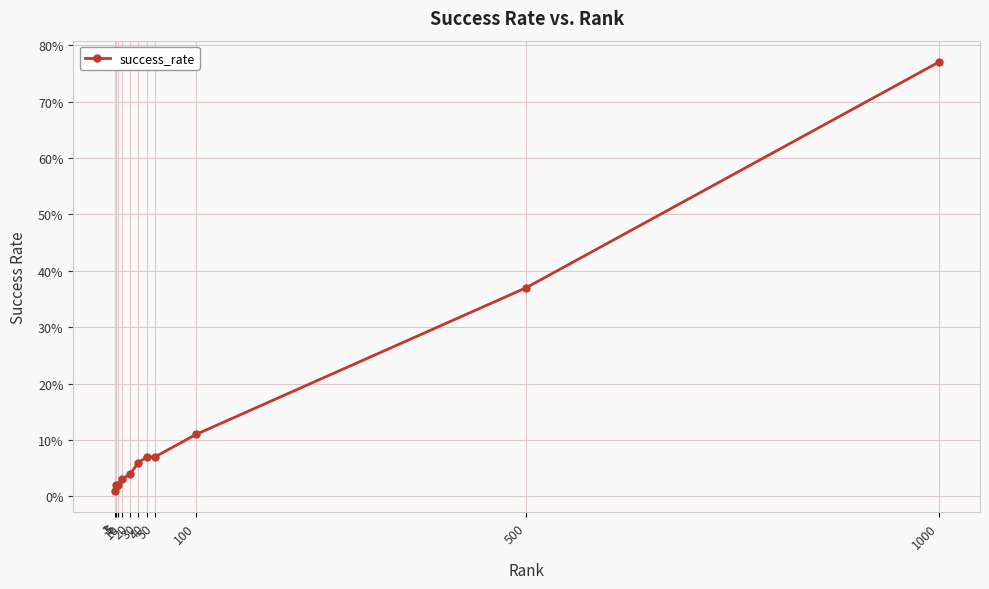

At which category does the chart reach its peak across all series?

1000